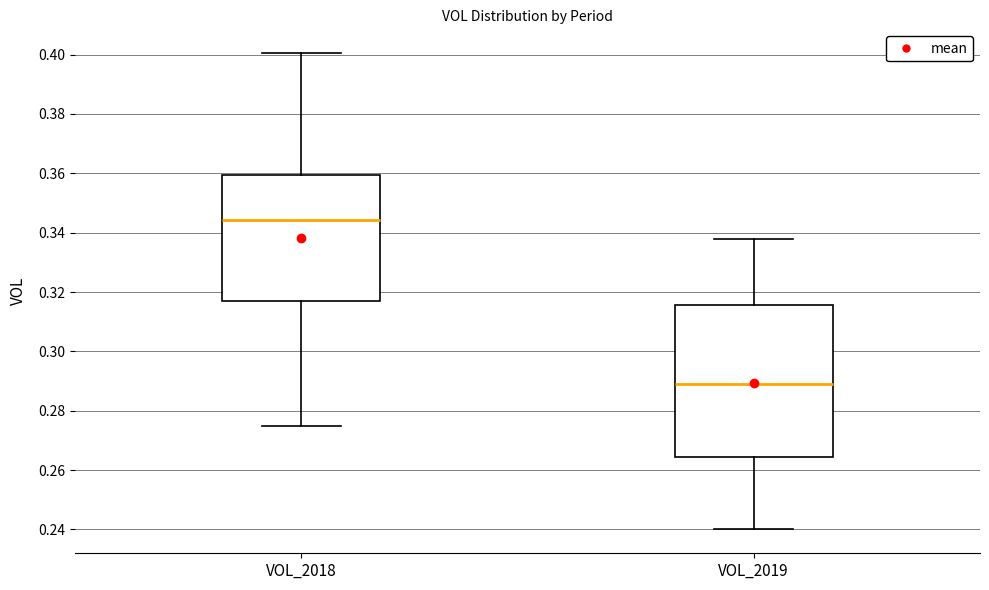

Reading left to right, read every box against the y-axis: the position of its median line, the range the box covers, and the ends of its whiskers. The values are not printed on the chart, so give them approximately, as read against the axis.

VOL_2018: median 0.344, box 0.316 to 0.360, whiskers 0.274 to 0.400
VOL_2019: median 0.290, box 0.264 to 0.316, whiskers 0.240 to 0.338